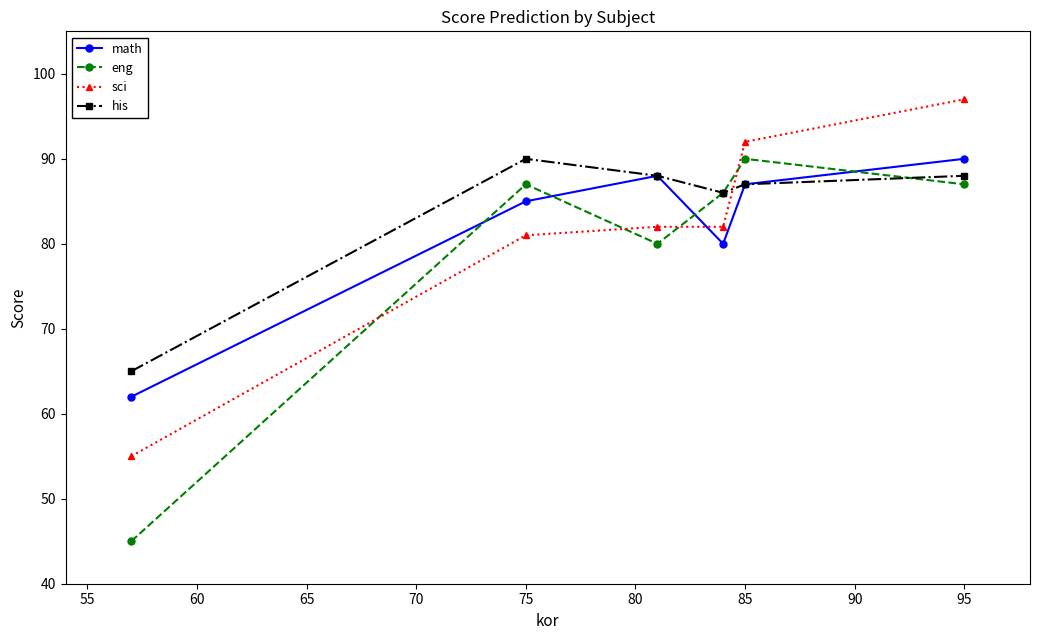

True or false: eng and his intersect in this chart.

True